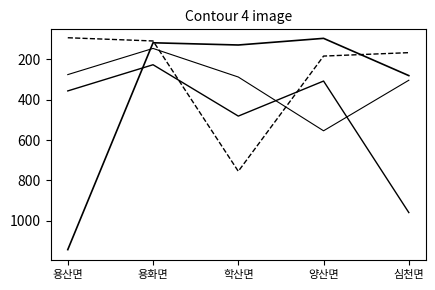

At which category is the sum across all series the highest?

용산면